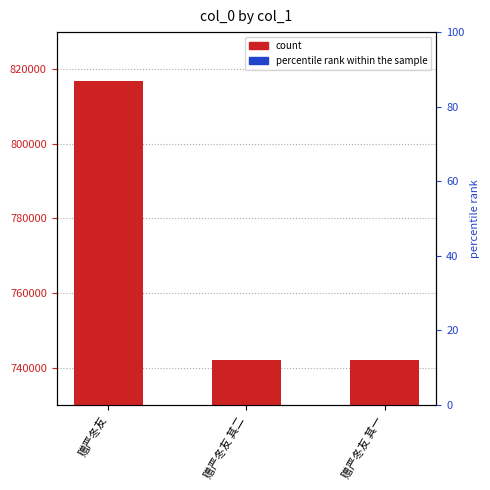

Reading left to right, what are all the values shown in this chart?

816979	741927	741926